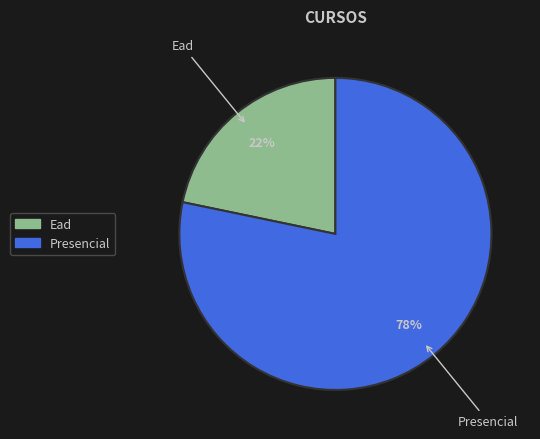

What is the smallest slice in the pie chart?

Ead